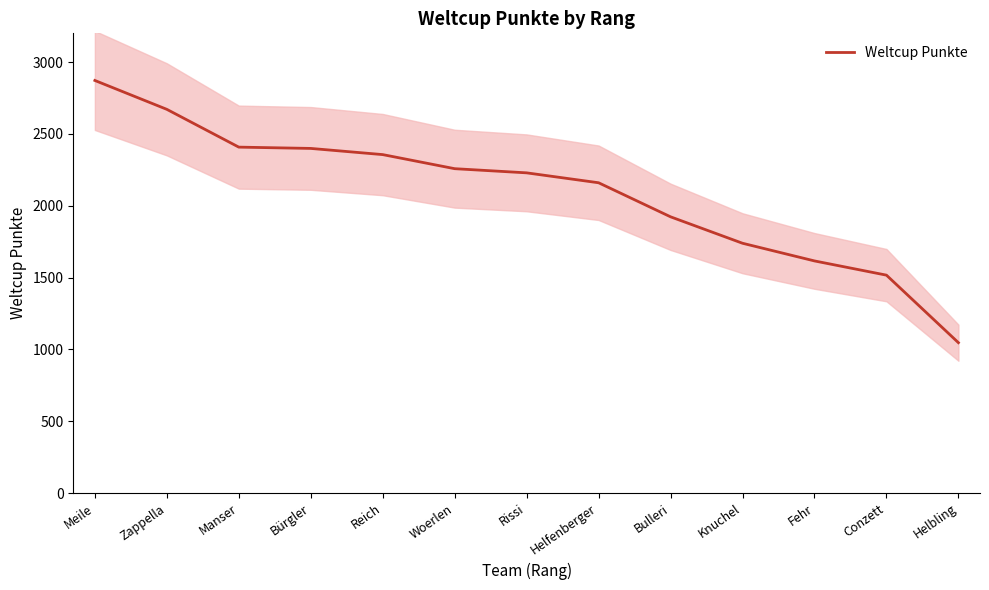

At which label is the value closest to 1959?

Bulleri